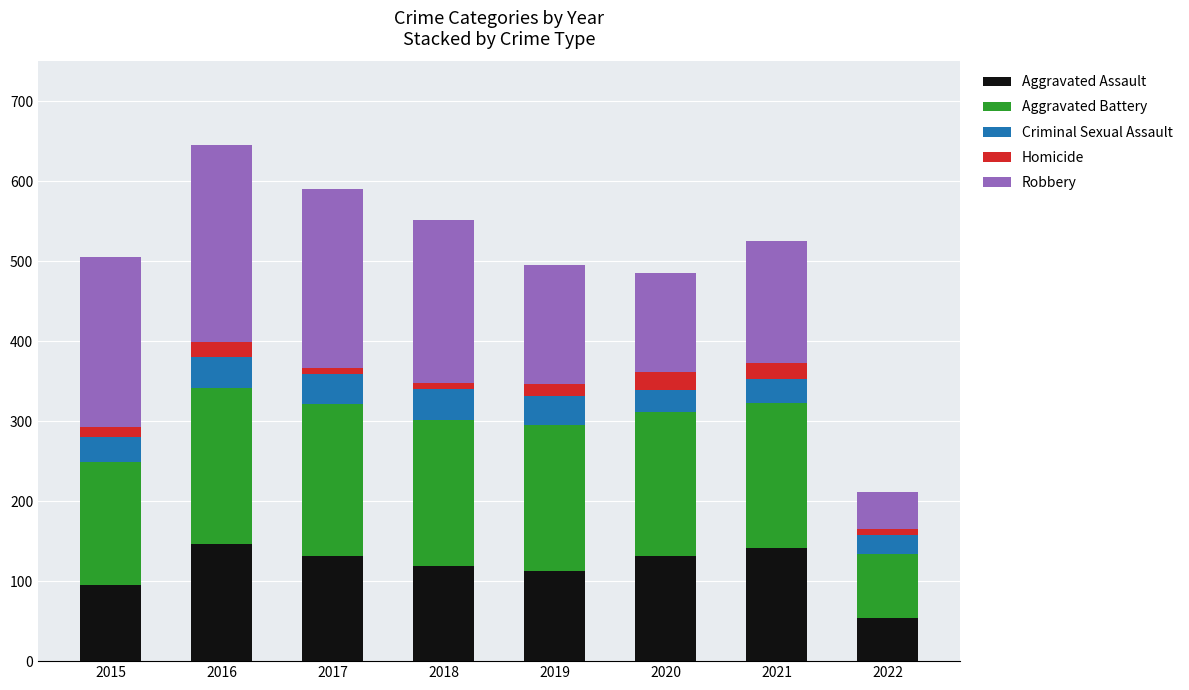

The Aggravated Assault series shows 146 at 2016. True or false?

True